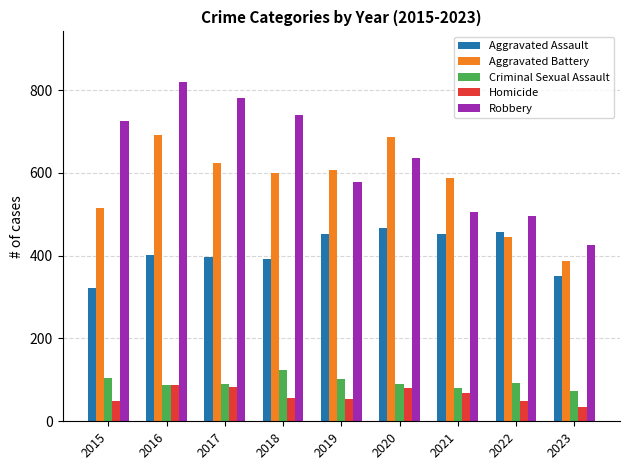

What is the sum of all Criminal Sexual Assault values?

843